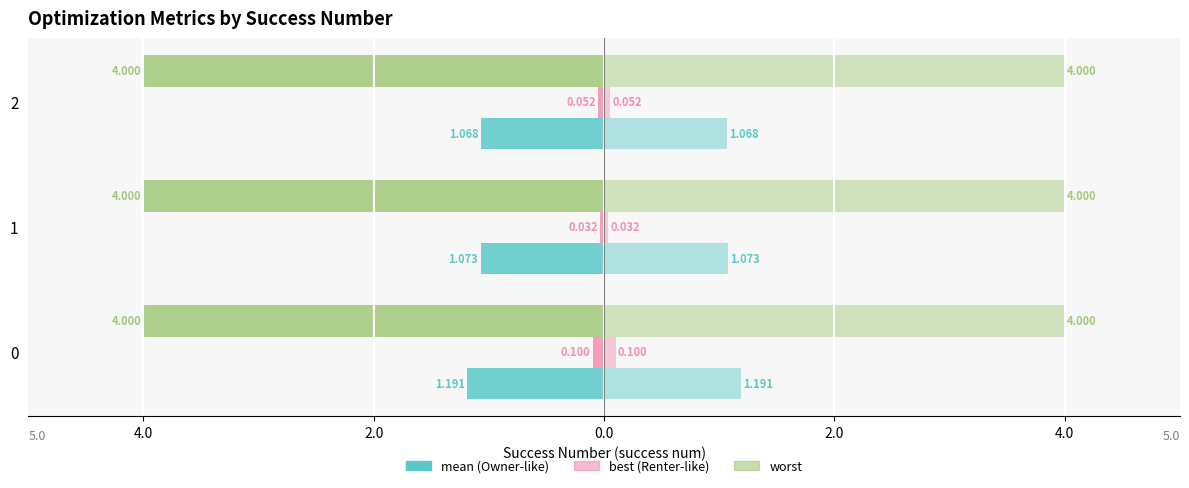

Is the value of mean at 0 greater than the value of best at 2?

No